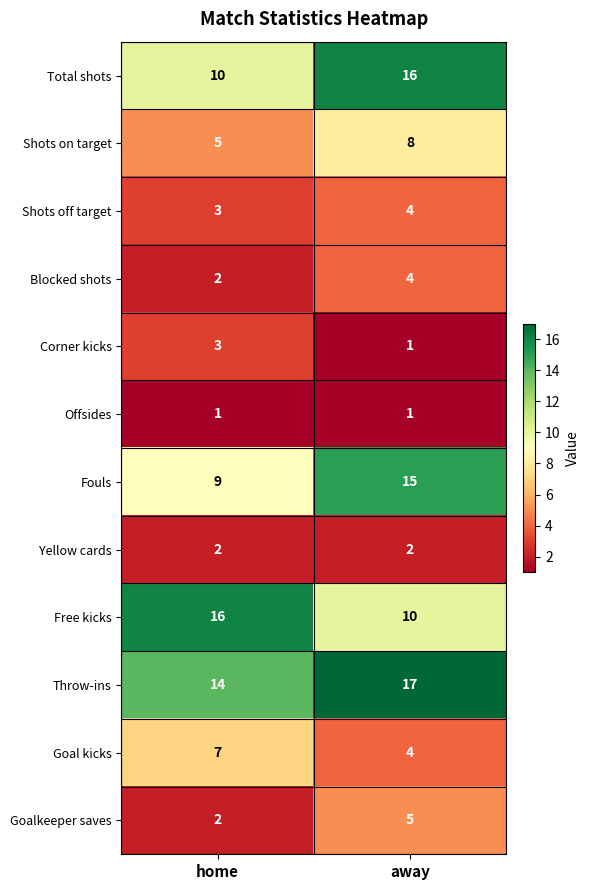

How many data points does each series have?

2